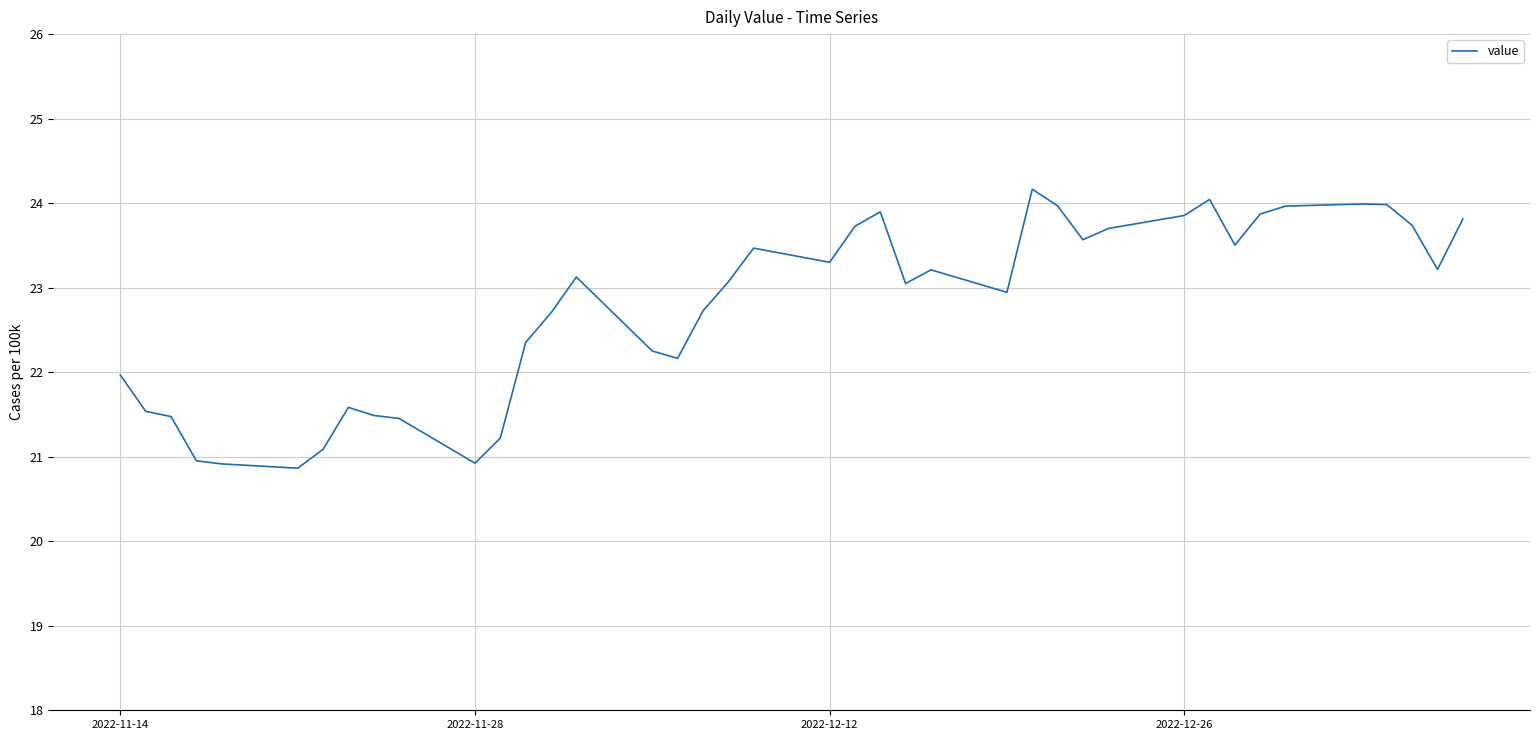

What is the difference between the maximum and minimum values?

3.3